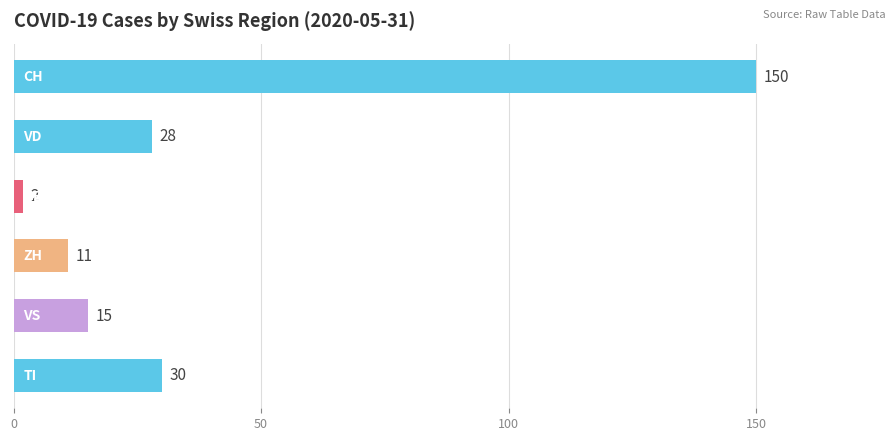

What is the greatest value displayed?

150